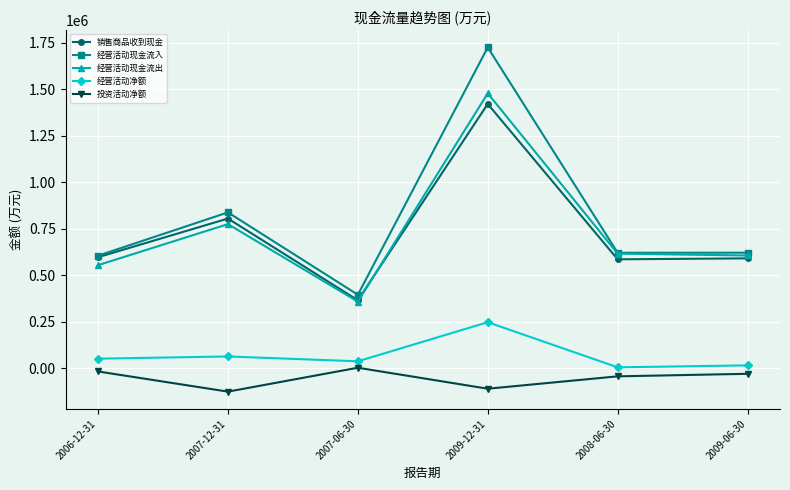

What is the average value of the 投资活动净额 series?

-54324